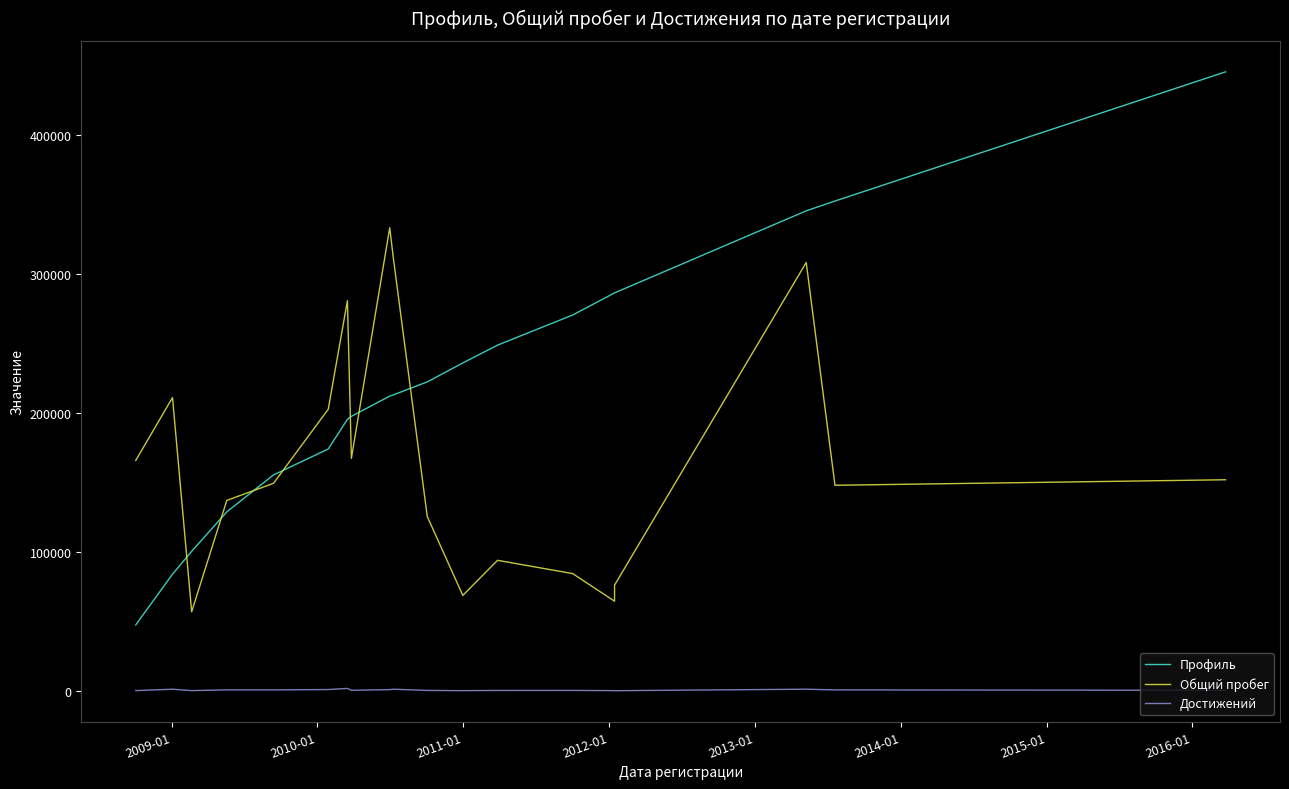

The value of Профиль at 11 is 51997. True or false?

False